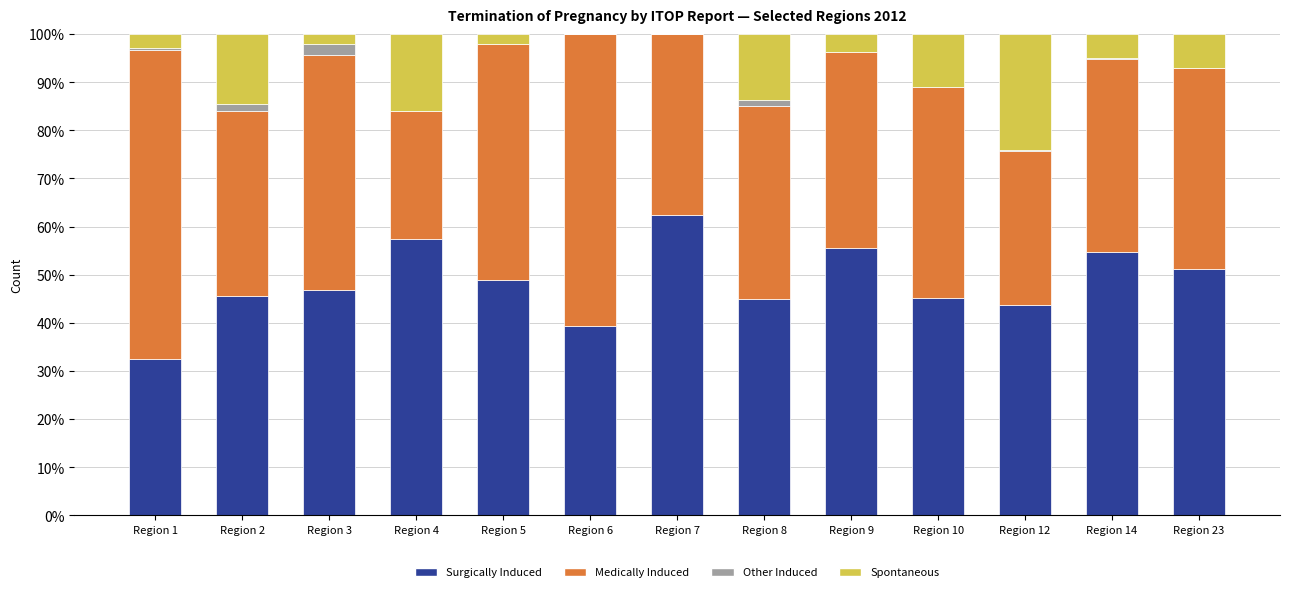

What is the total value across all series at Region 5?

100.0